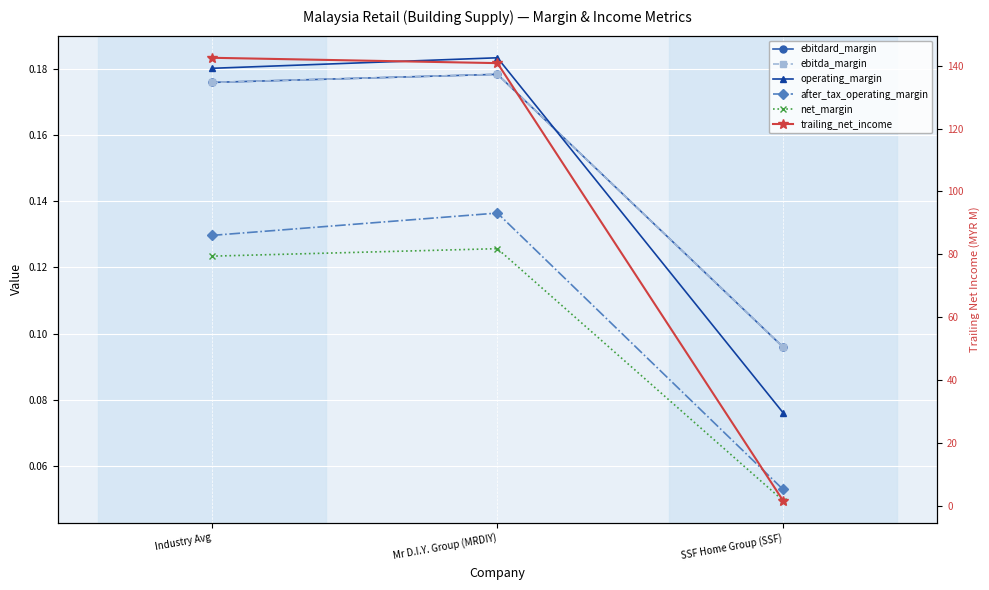

How many lines are shown in the chart?

6